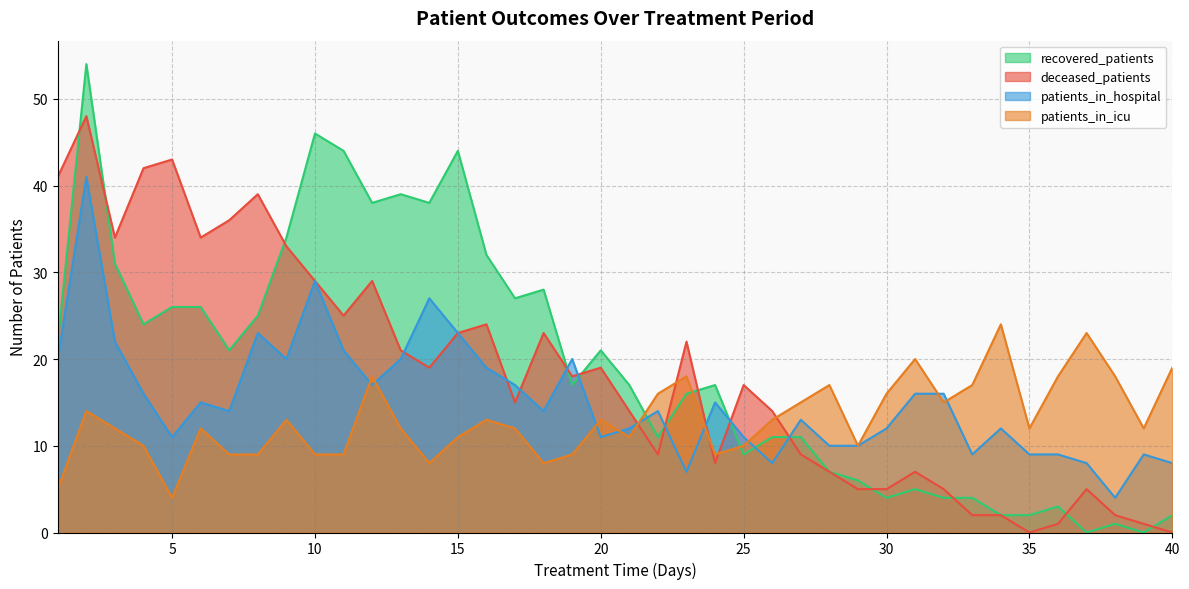

How many values in the patients_in_icu series exceed 12?

19